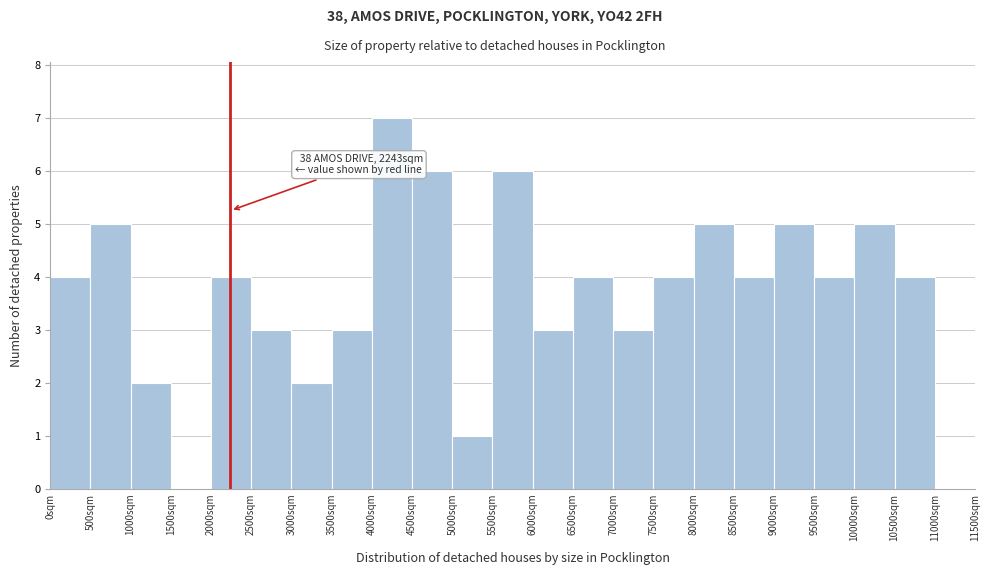

Over which range of the x-axis is the bar tallest?

4000 to 4500